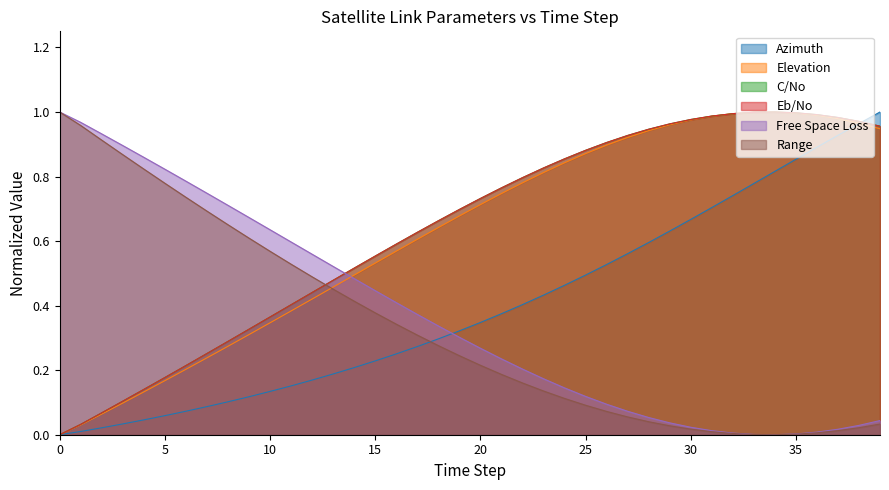

How many positive values does the Eb/No series have?

39